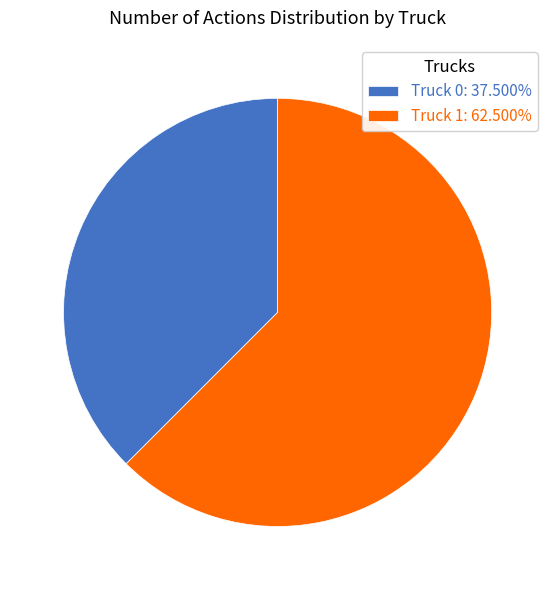

Is the sum of Truck 0: 37.500% and Truck 1: 62.500% greater than half?

Yes